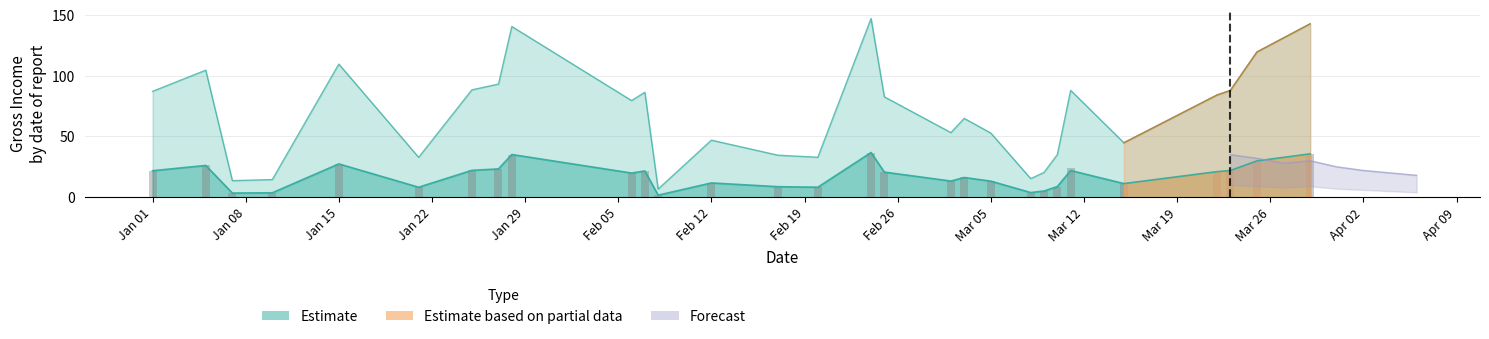

How many groups of bars are there?

29